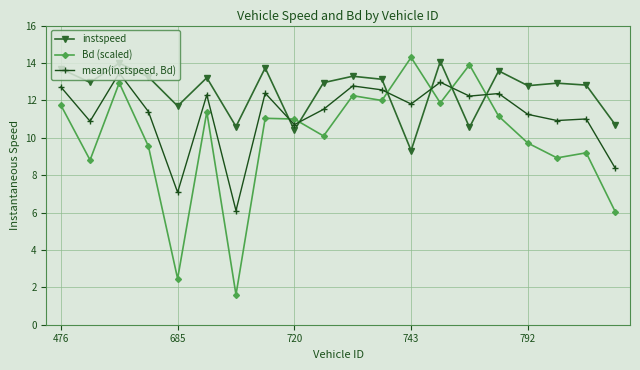

At how many categories does at least one series exceed 1?

20